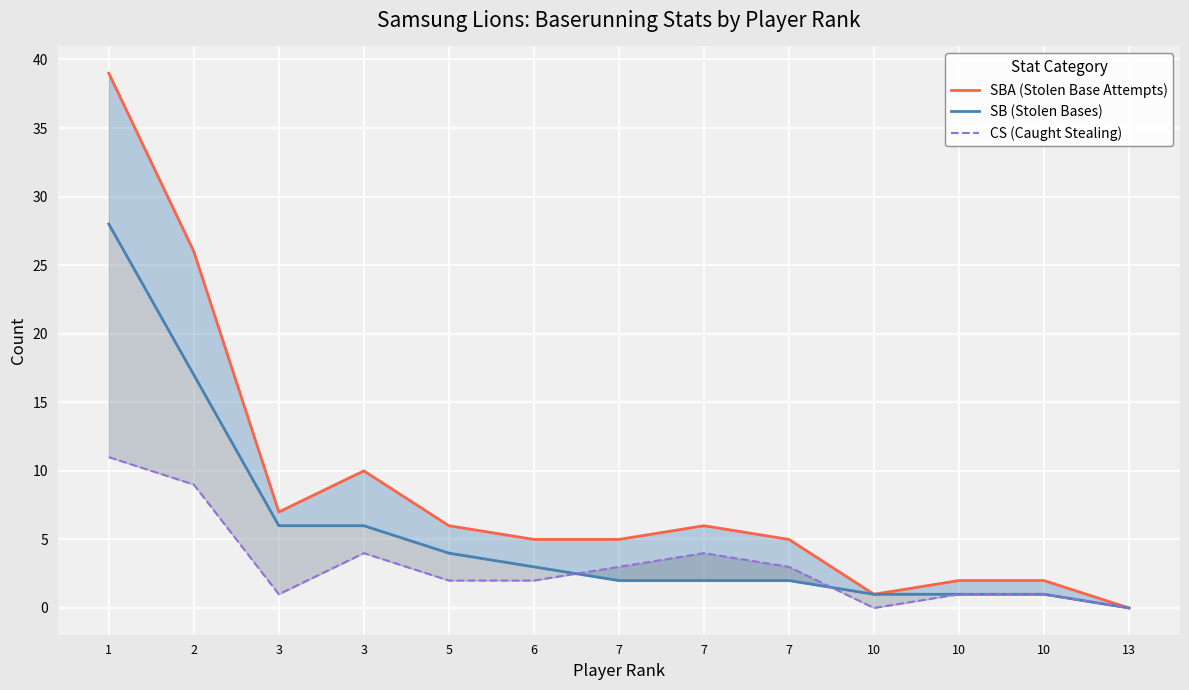

What is the greatest value displayed?

39